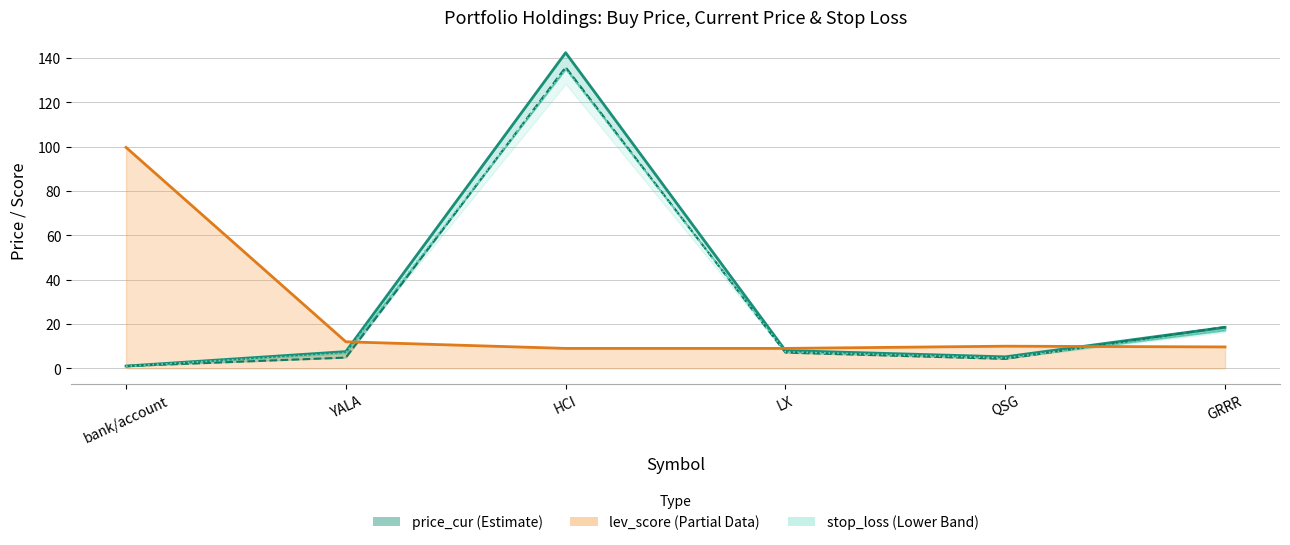

The price_buy series shows 1.0 at bank/account. True or false?

True